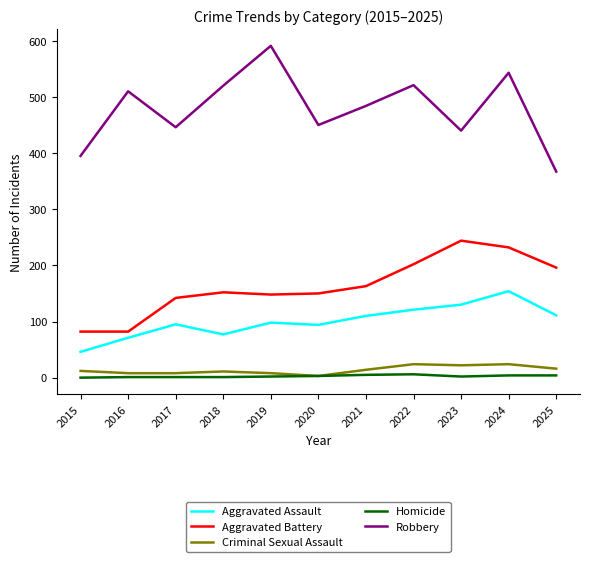

At which category is the sum across all series the highest?

2024